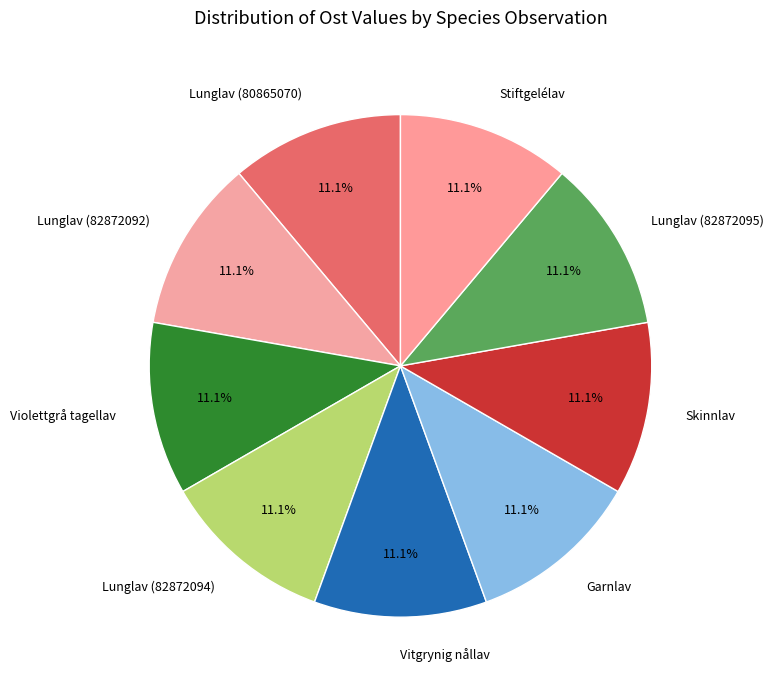

Is there any slice that represents more than half of the pie?

No